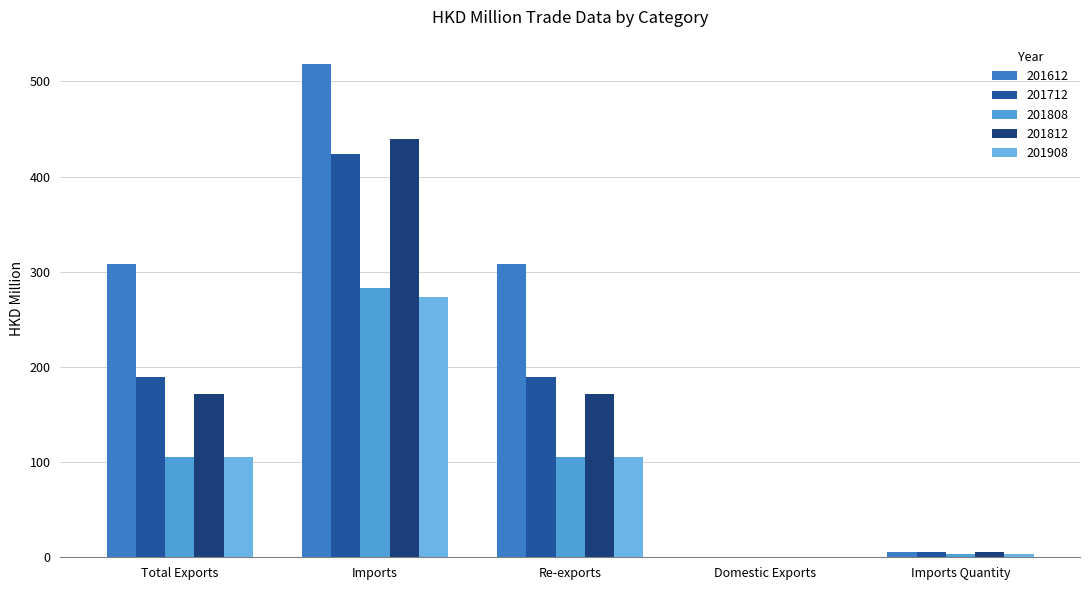

Which series has the widest spread of values?

201612